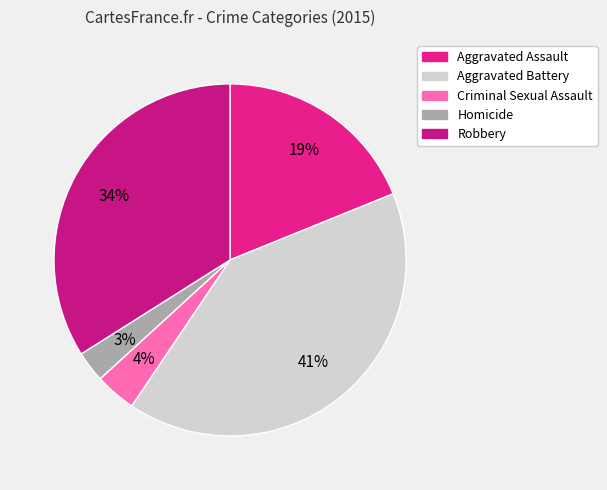

What is the largest slice in the pie chart?

Aggravated Battery